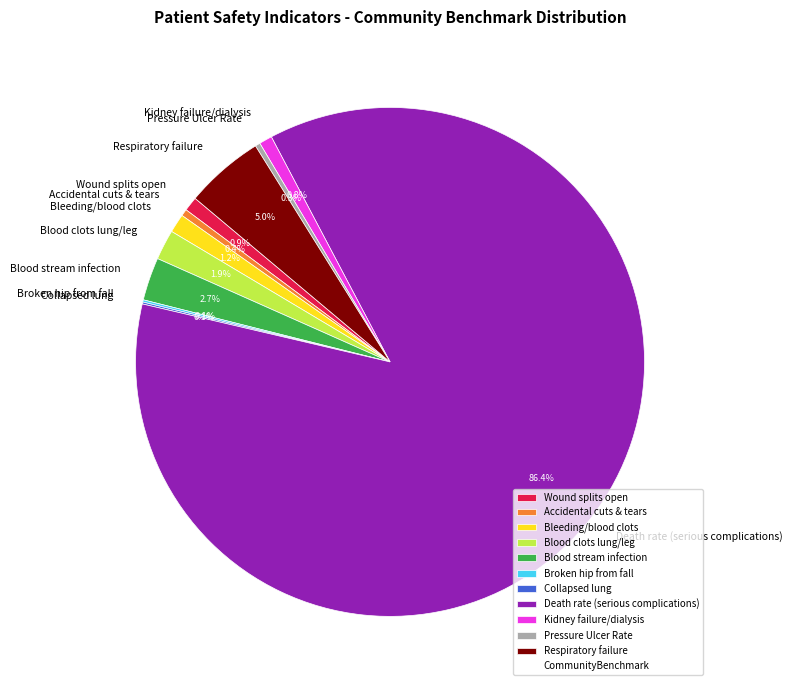

What percentage do Respiratory failure and Kidney failure/dialysis together represent?

5.8%